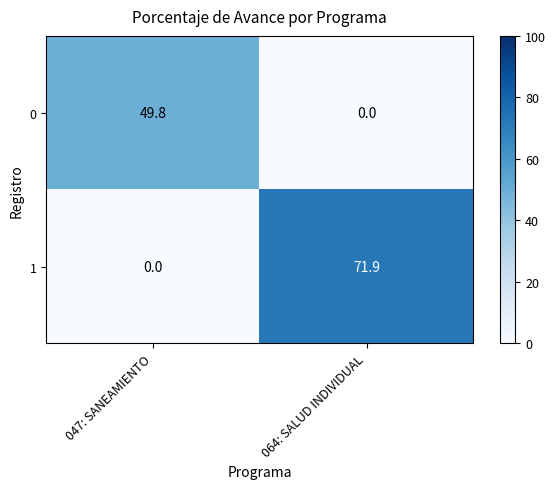

Is the value of 1 at 064: SALUD INDIVIDUAL greater than the value of 0 at 047: SANEAMIENTO?

Yes